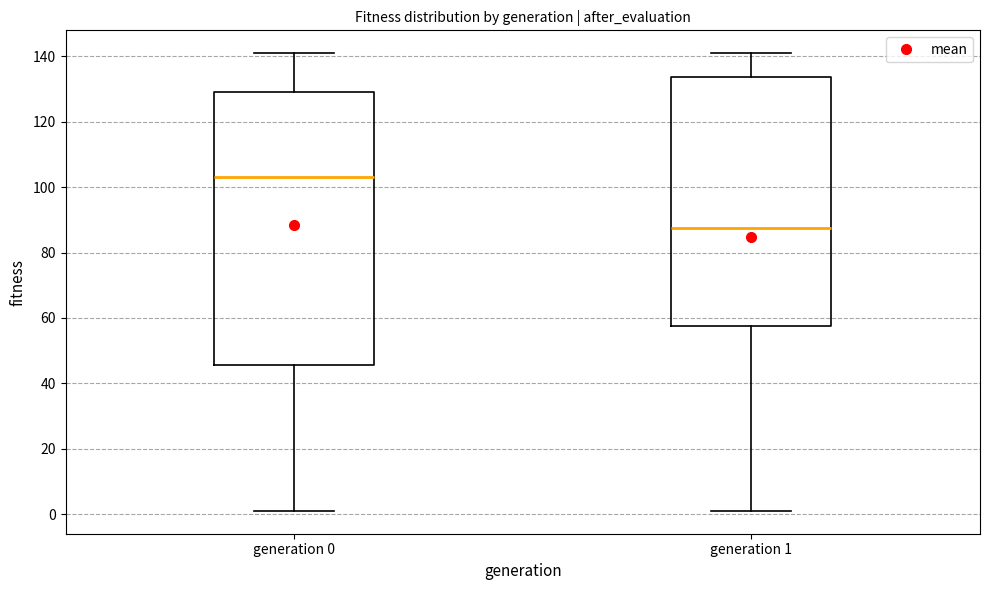

Reading left to right, transcribe this box plot: for each box, give where its median line is, the range the box spans, and where its two whiskers end, as read against the y-axis. The values are not printed on the chart, so give them approximately, as read against the axis.

generation 0: median 104, box 46 to 130, whiskers 2 to 142
generation 1: median 88, box 58 to 134, whiskers 2 to 142